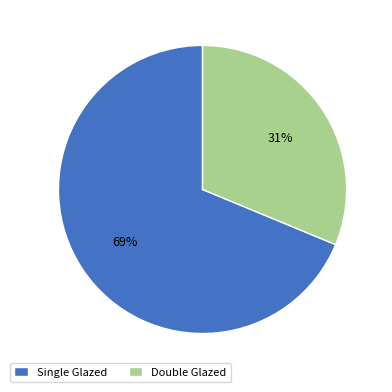

To the nearest percent, what is the average slice percentage?

50%